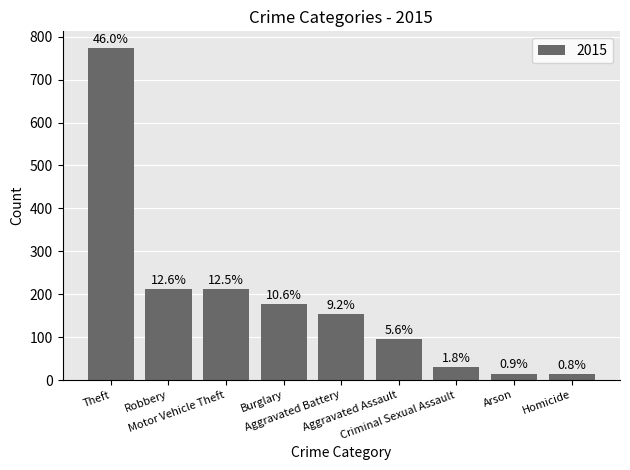

How many bars are there in total?

9